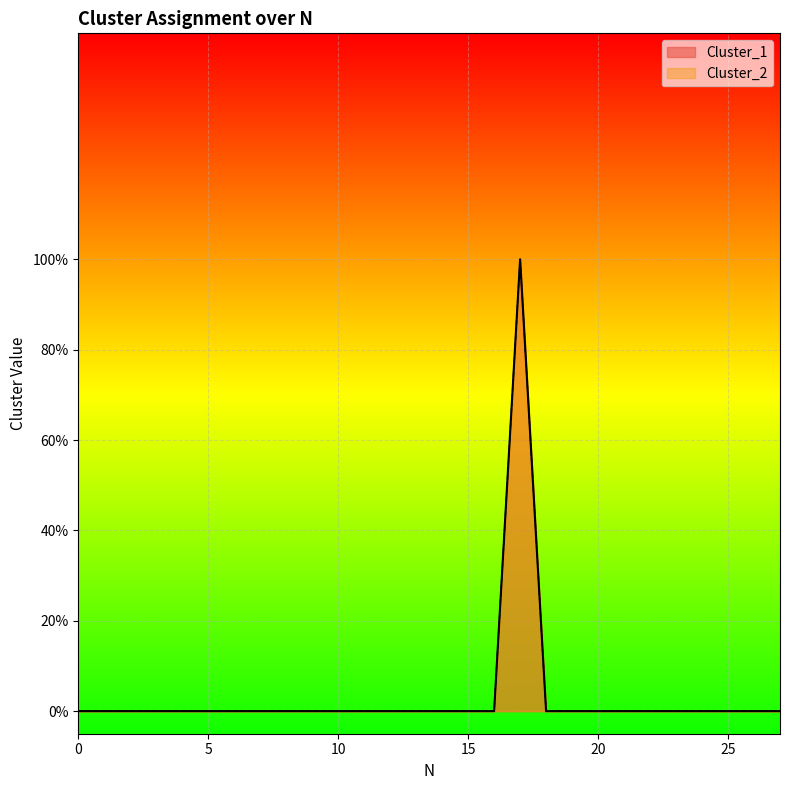

At how many categories does at least one series exceed 0?

1